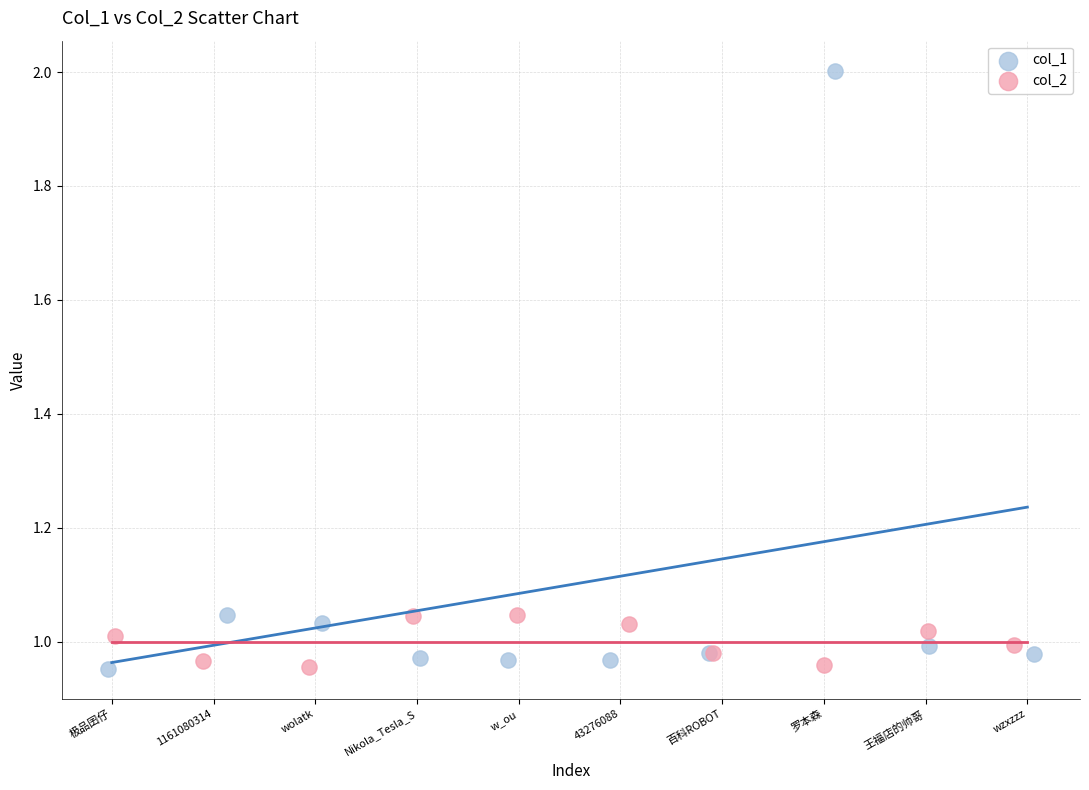

Which series reaches the maximum Y coordinate?

col_1